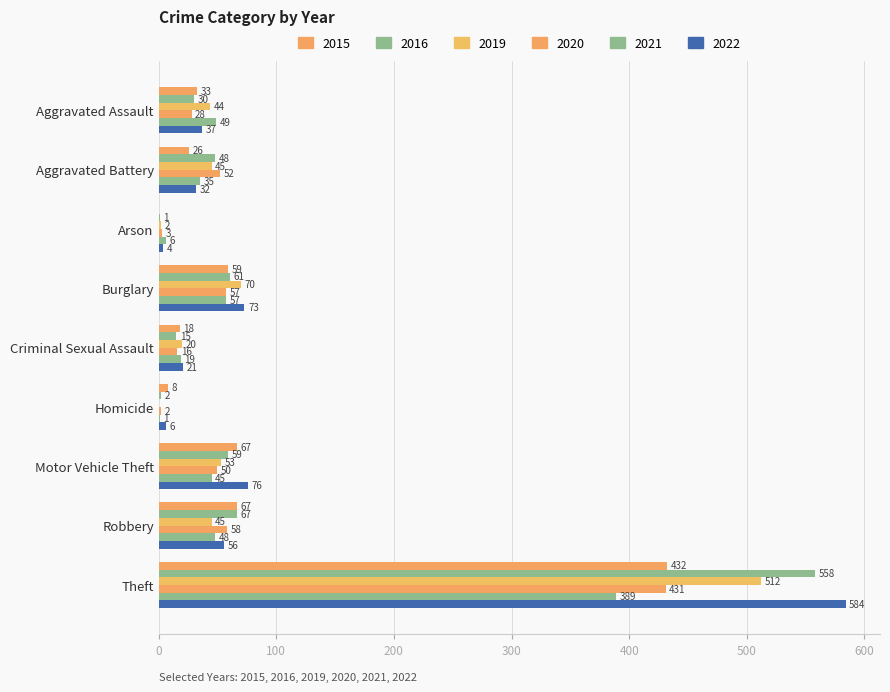

Reading left to right, transcribe all the data shown in this chart.

2015: Aggravated Assault=33	Aggravated Battery=26	Arson=0	Burglary=59	Criminal Sexual Assault=18	Homicide=8	Motor Vehicle Theft=67	Robbery=67	Theft=432
2016: Aggravated Assault=30	Aggravated Battery=48	Arson=1	Burglary=61	Criminal Sexual Assault=15	Homicide=2	Motor Vehicle Theft=59	Robbery=67	Theft=558
2019: Aggravated Assault=44	Aggravated Battery=45	Arson=2	Burglary=70	Criminal Sexual Assault=20	Homicide=0	Motor Vehicle Theft=53	Robbery=45	Theft=512
2020: Aggravated Assault=28	Aggravated Battery=52	Arson=3	Burglary=57	Criminal Sexual Assault=16	Homicide=2	Motor Vehicle Theft=50	Robbery=58	Theft=431
2021: Aggravated Assault=49	Aggravated Battery=35	Arson=6	Burglary=57	Criminal Sexual Assault=19	Homicide=1	Motor Vehicle Theft=45	Robbery=48	Theft=389
2022: Aggravated Assault=37	Aggravated Battery=32	Arson=4	Burglary=73	Criminal Sexual Assault=21	Homicide=6	Motor Vehicle Theft=76	Robbery=56	Theft=584